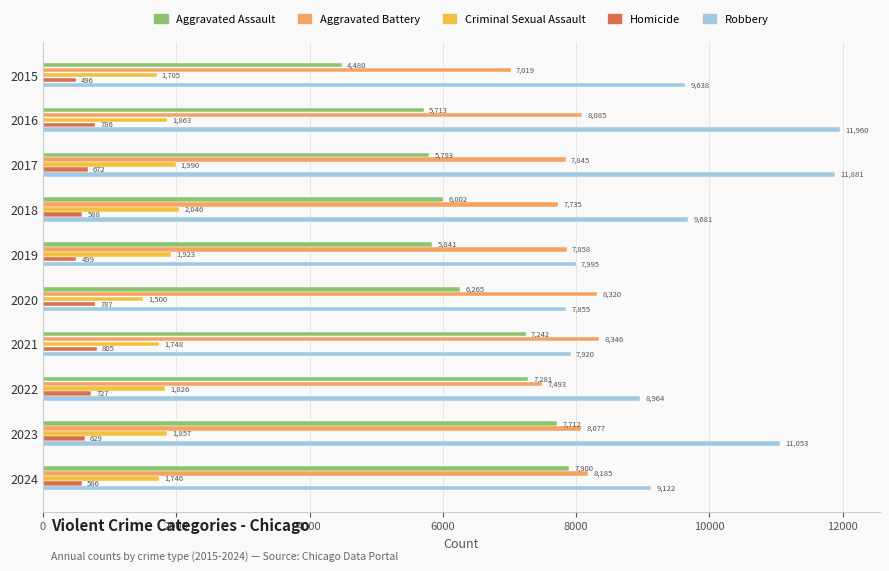

How many values in the Aggravated Assault series are below 6265?

5